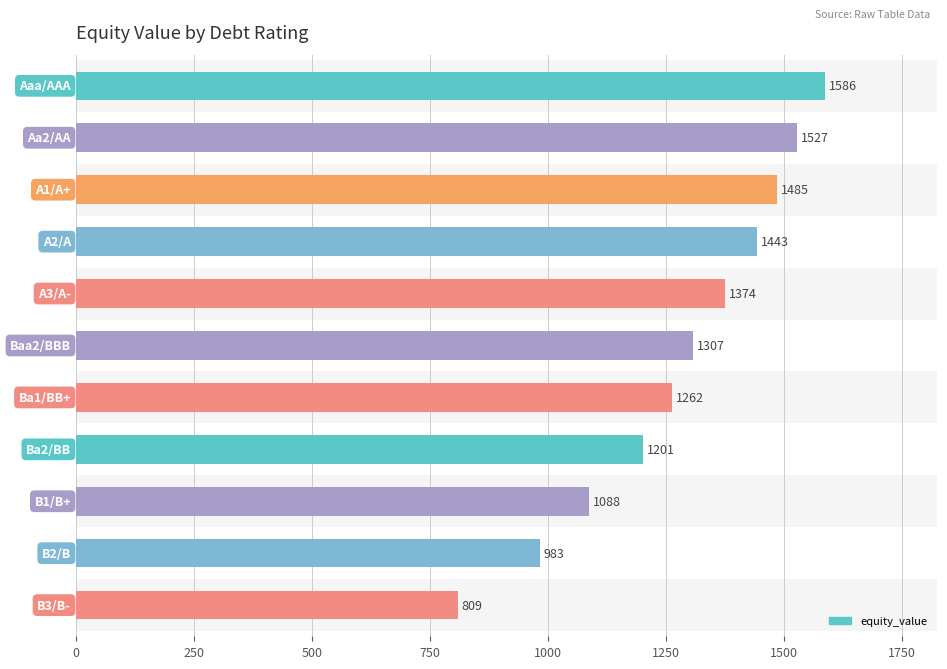

What is the difference between the maximum and minimum values?

777.0